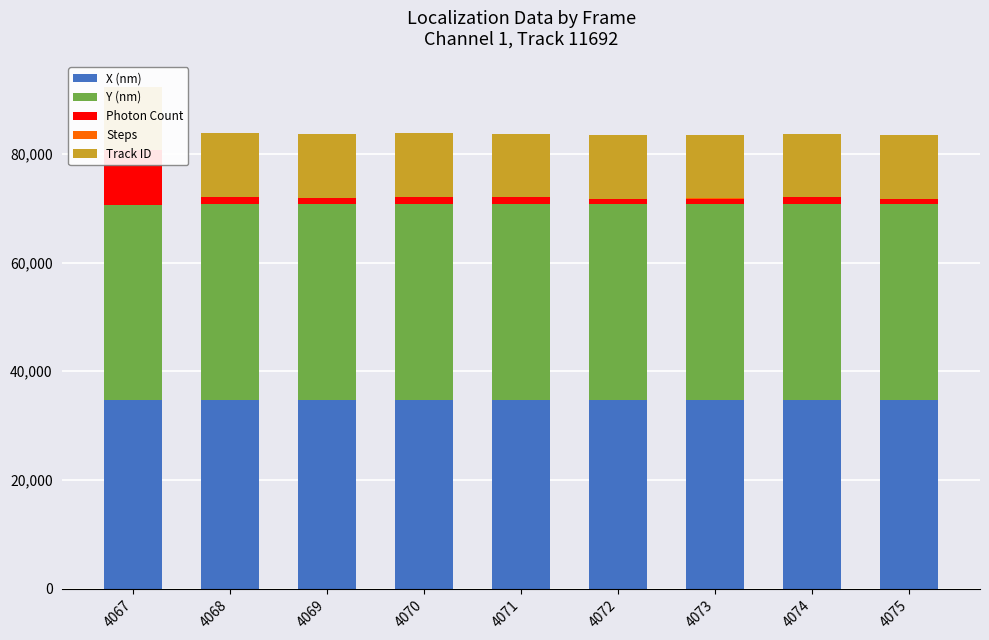

Which label corresponds to the smallest value in the chart?

4067